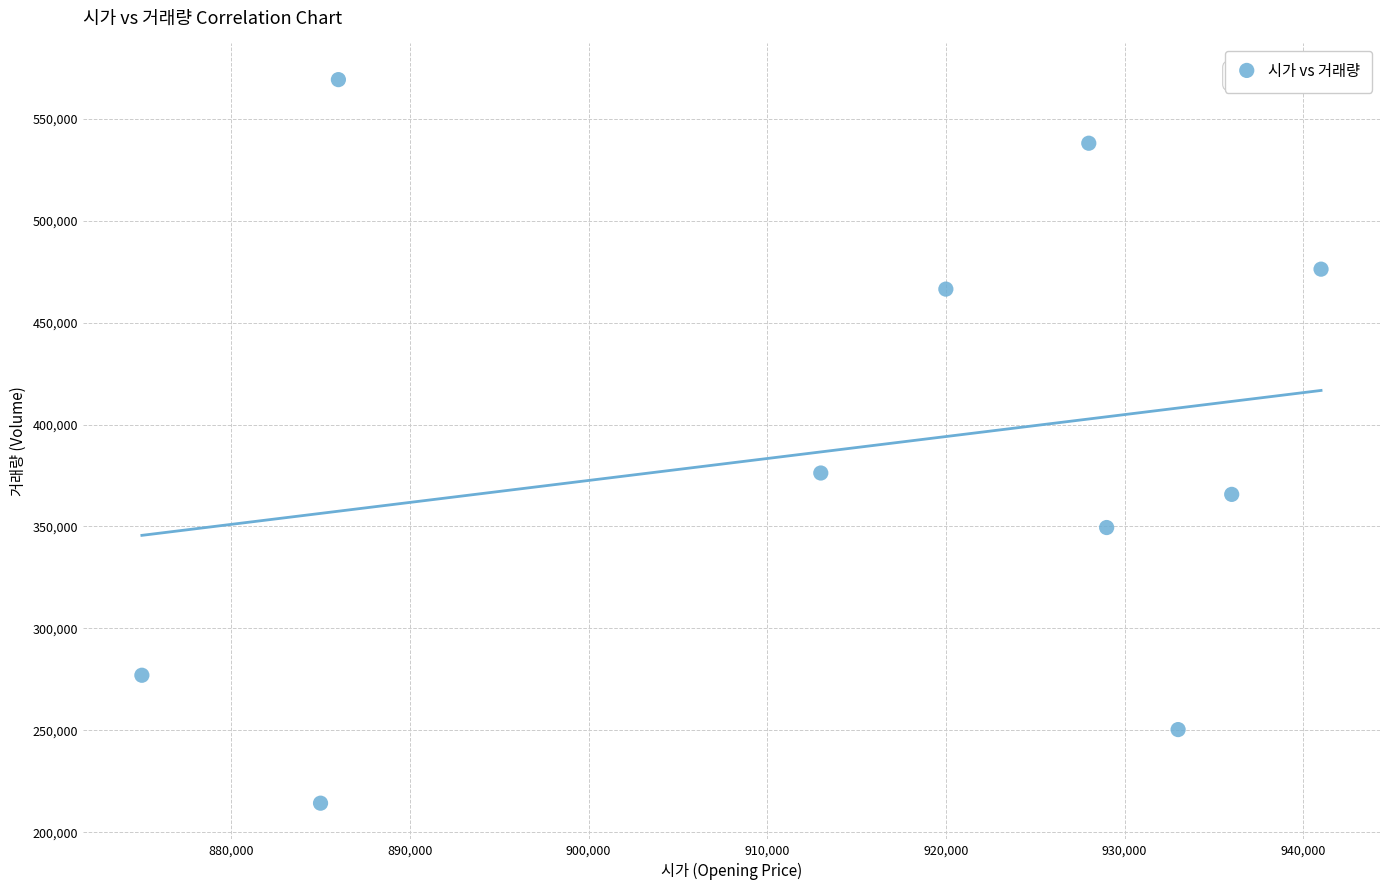

What Y value in the scatter plot is closest to 391723?

376214